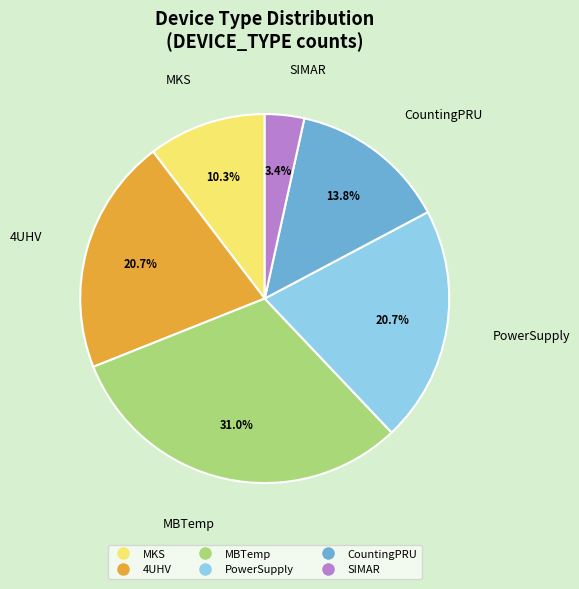

Is there any slice that represents more than half of the pie?

No